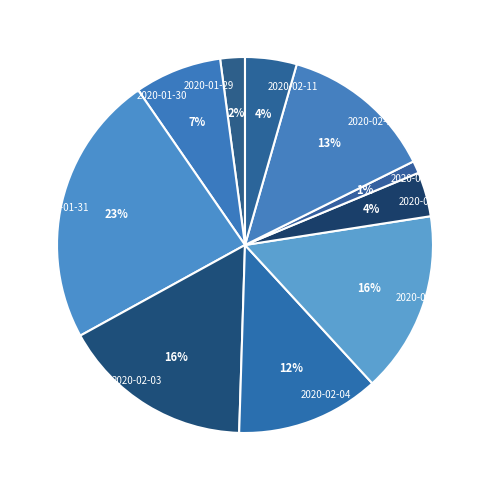

Does 2020-02-07 account for over 50% of the chart?

No